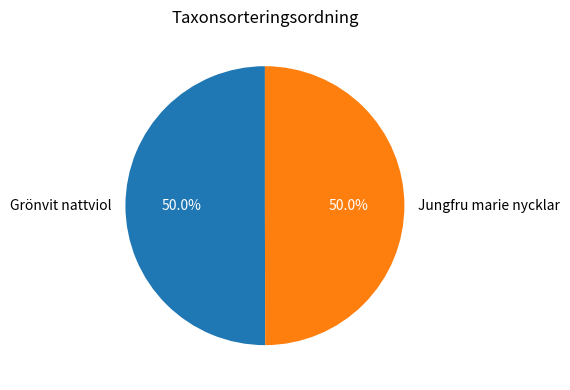

What is the ratio of the value at Grönvit nattviol to the value at Jungfru marie nycklar?

1.0